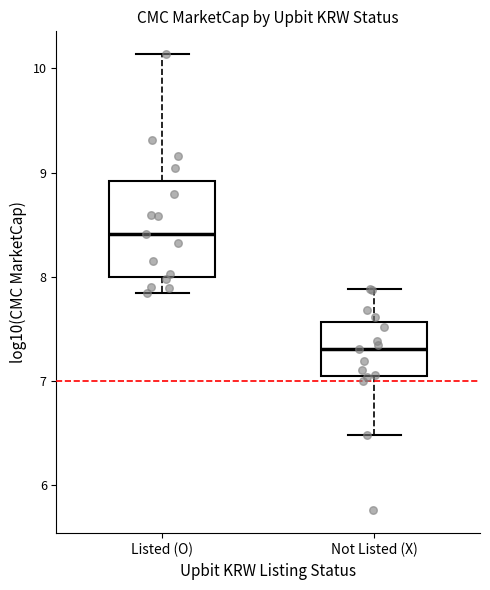

Which box is the tallest, from its lower edge to its upper edge?

Listed (O)